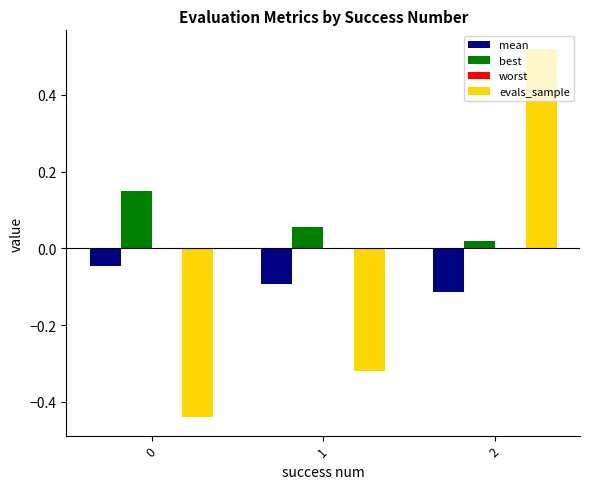

Which series has the largest range (max minus min)?

evals_sample